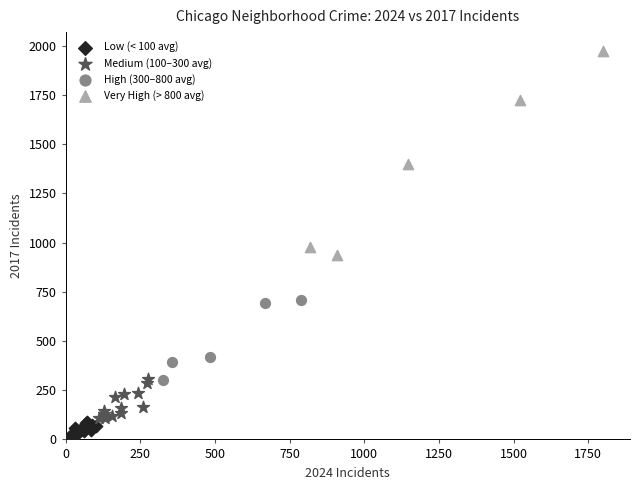

Which series reaches the minimum Y coordinate?

Low (< 100 avg)